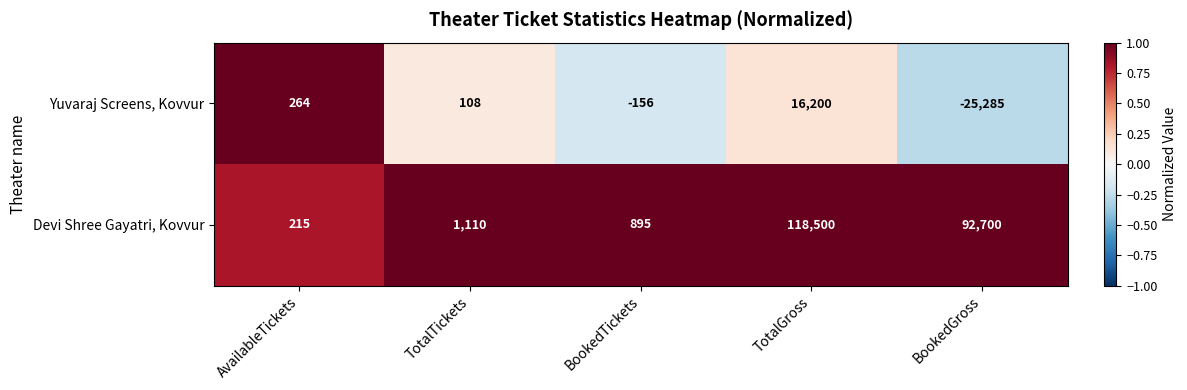

At which category is the sum across all series the highest?

TotalGross